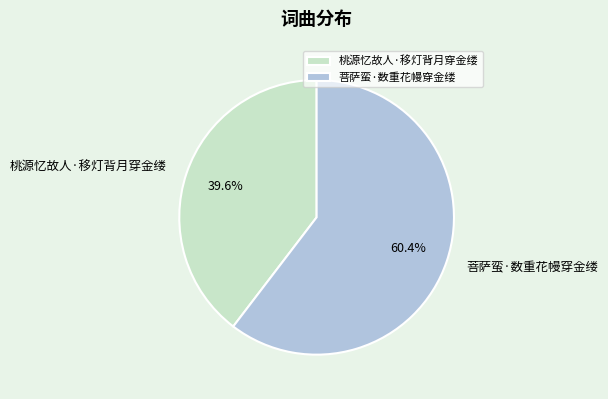

What is the total percentage of 菩萨蛮·数重花幔穿金缕 and 桃源忆故人·移灯背月穿金缕?

100.0%